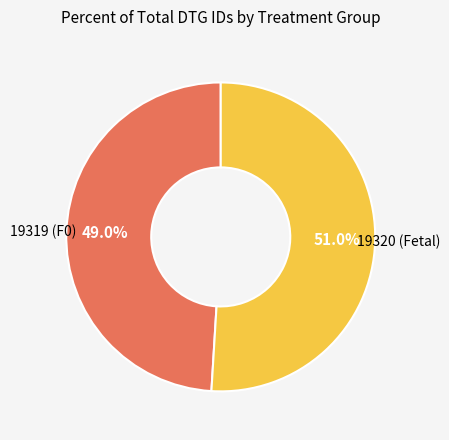

Is there any slice that represents more than half of the pie?

Yes